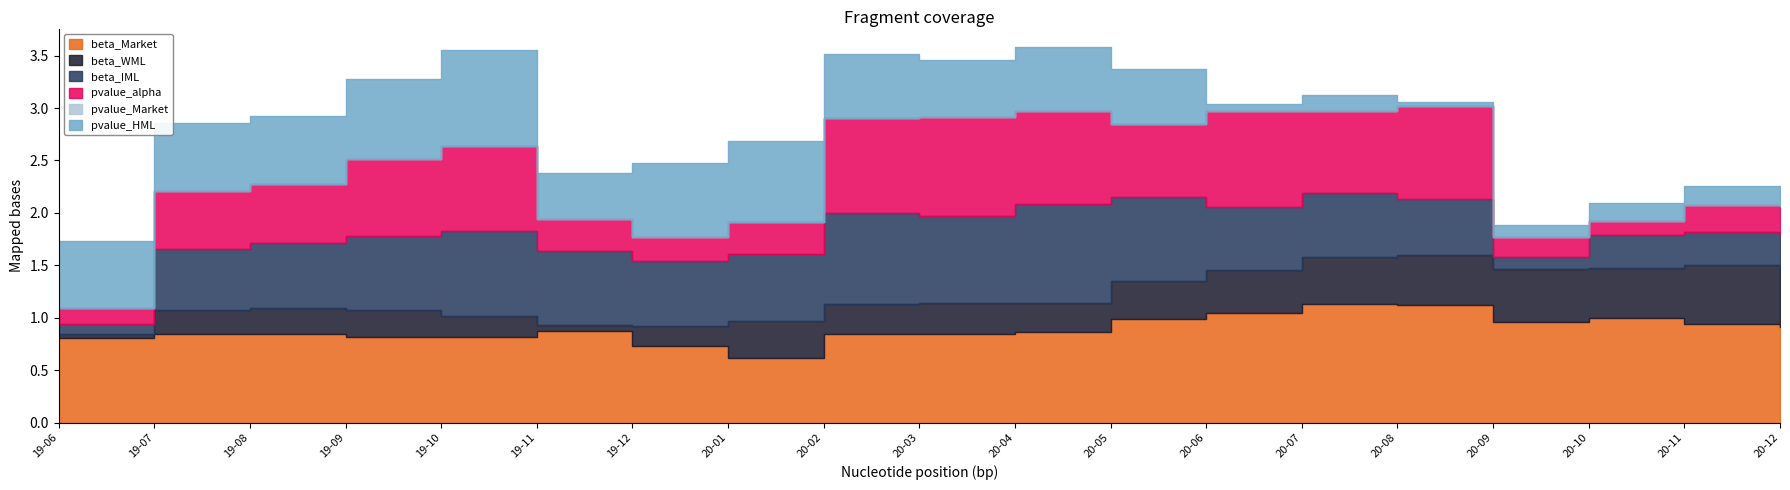

List the series in order of their peak value, highest first.

beta_Market, pvalue_alpha, beta_IML, pvalue_HML, beta_WML, pvalue_Market